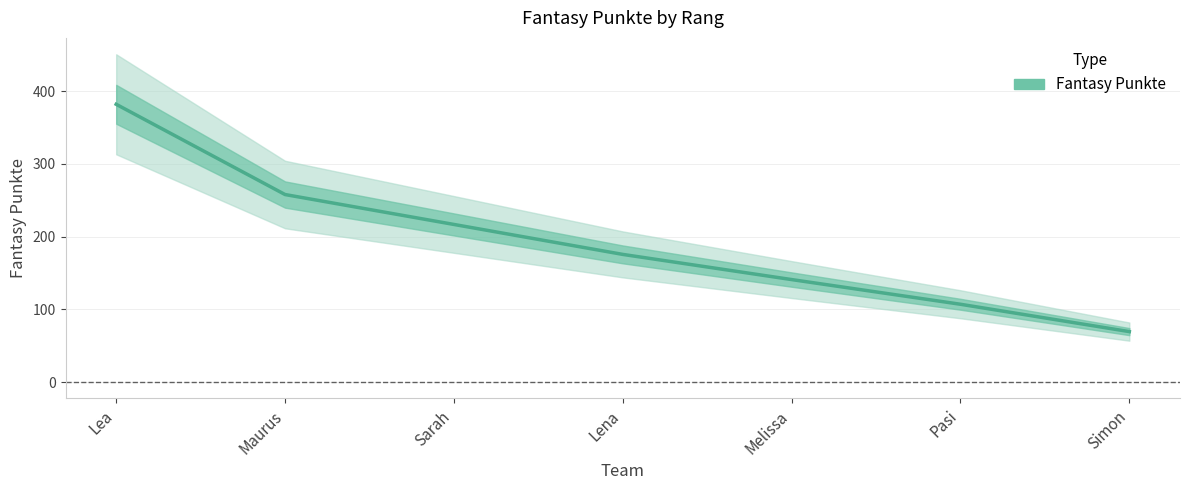

The value at Simon is 69.4. True or false?

True